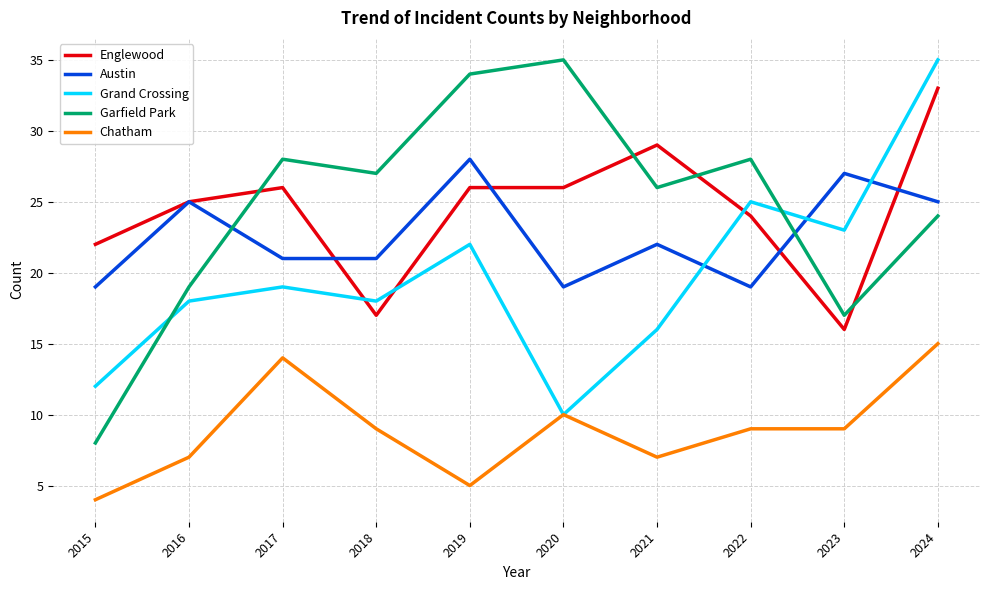

Between which two adjacent categories do Austin and Grand Crossing first intersect?

2021 and 2022